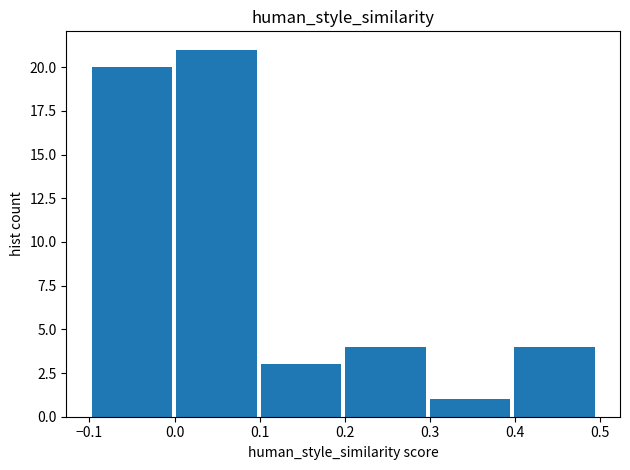

Reading left to right, list every bar in this chart as the range it spans on the x-axis followed by its height. Neither the bar edges nor the heights are printed on the chart, so give them approximately, as read against the axes.

-0.1 to 0.0: 20
0.0 to 0.1: 21
0.1 to 0.2: 3
0.2 to 0.3: 4
0.3 to 0.4: 1
0.4 to 0.5: 4